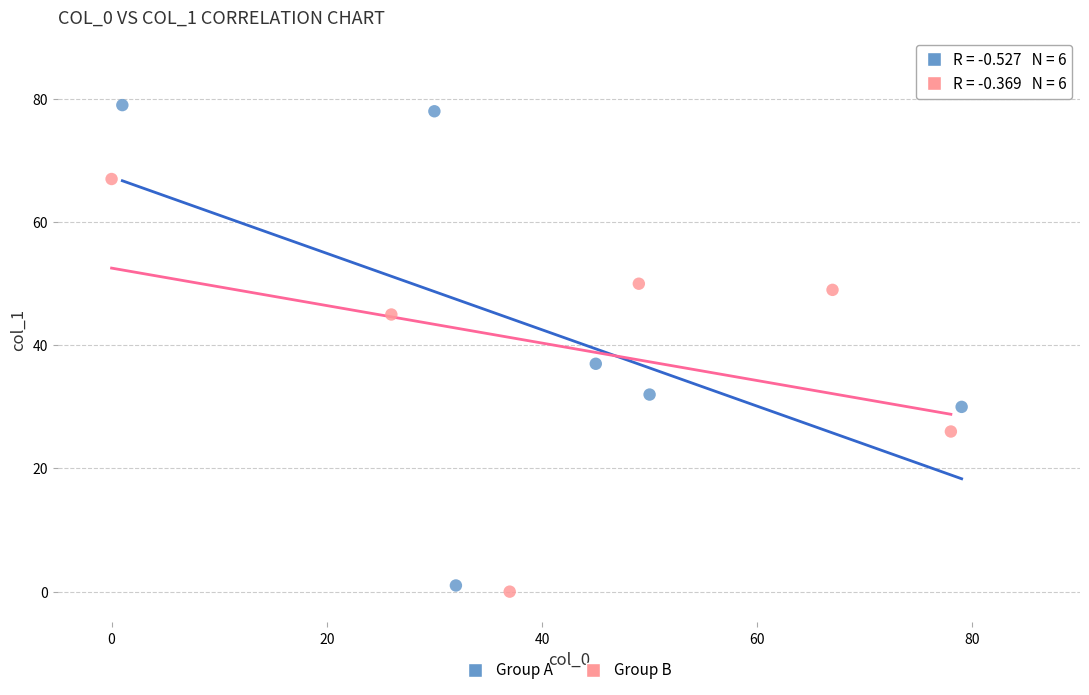

Which series has the largest Y range (max minus min)?

Group A